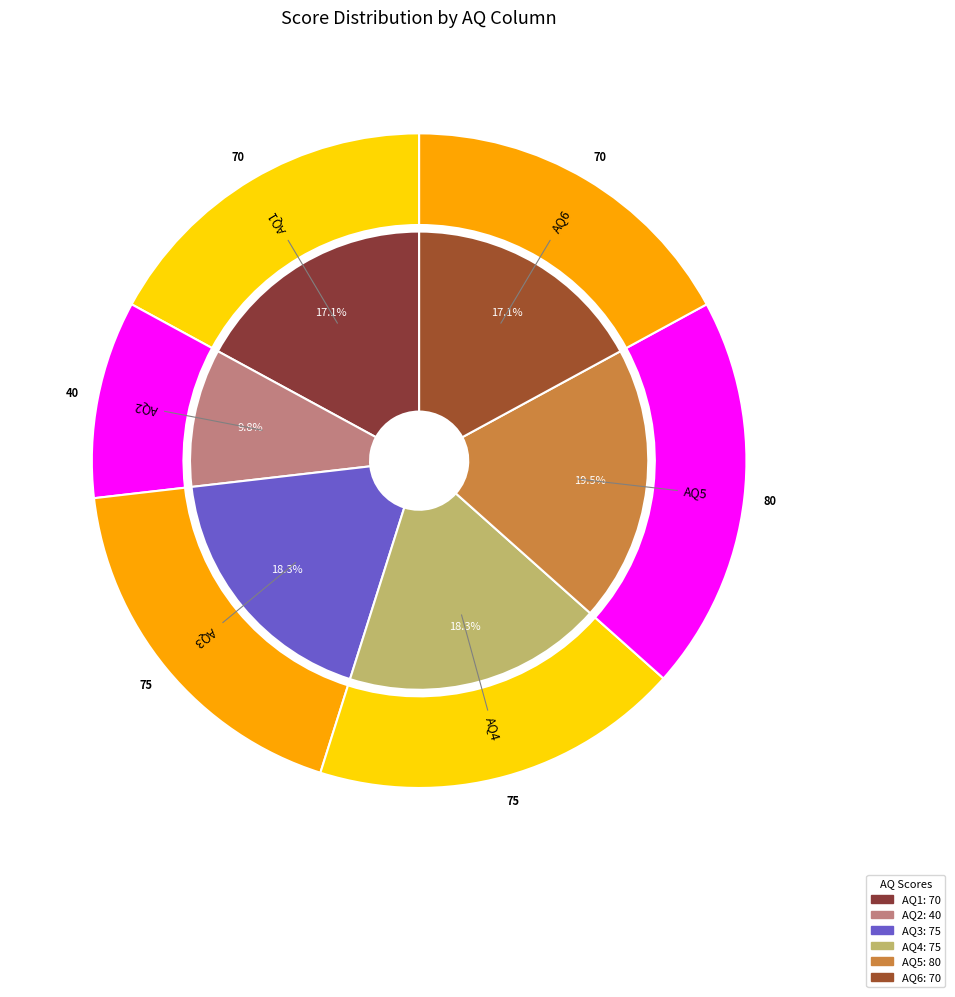

What percentage is the AQ5 slice, to the nearest percent?

20%